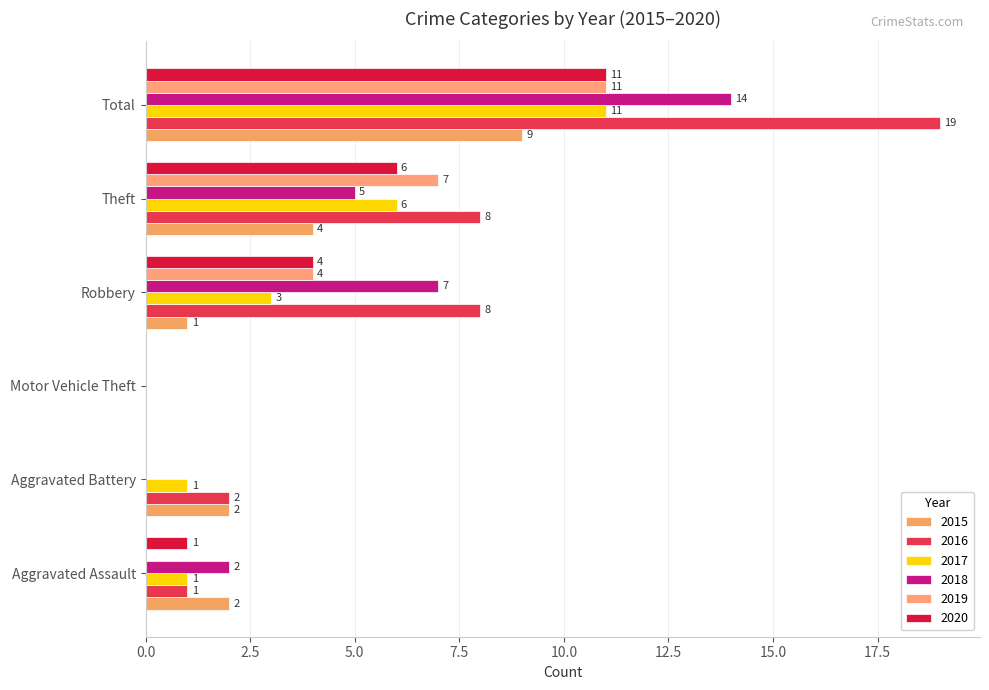

How many categories are shown in the chart?

6